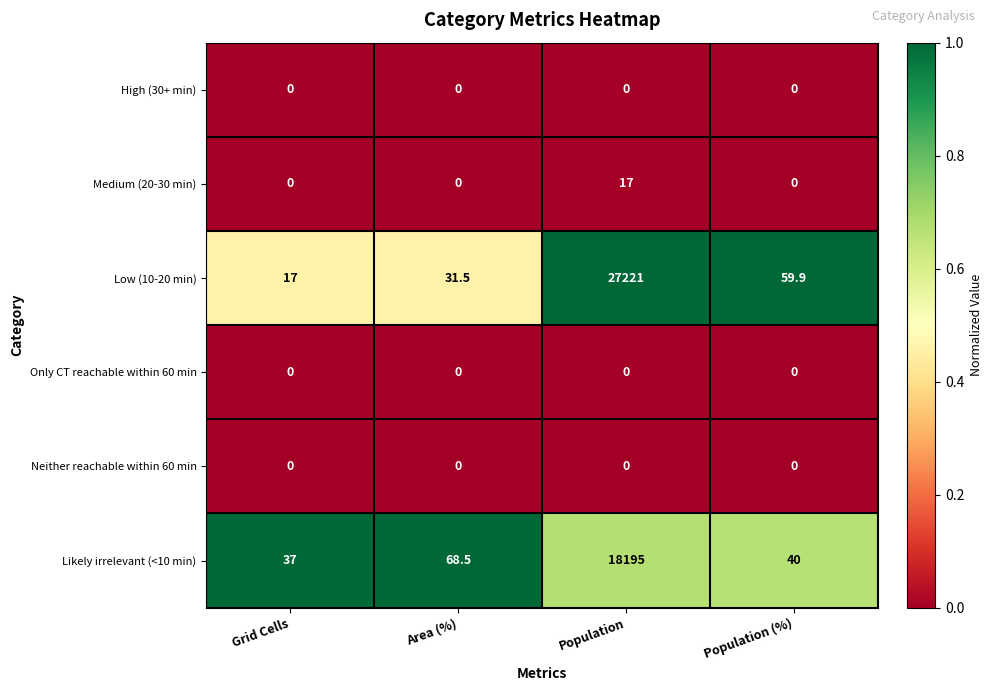

What value does the Low (10-20 min) series have at Population?

27221.0